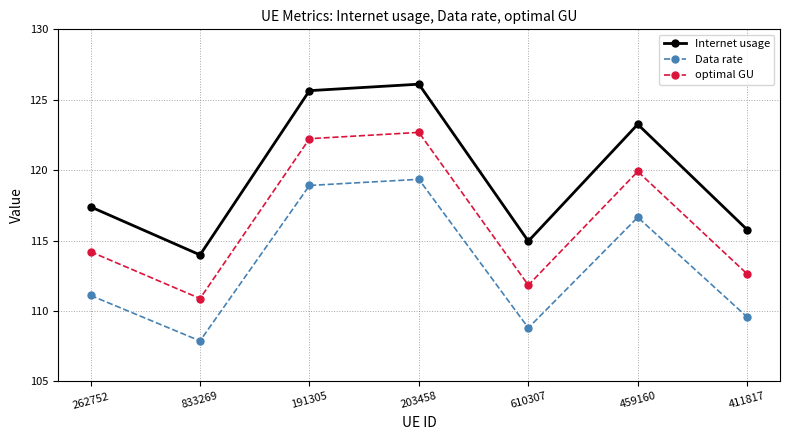

What are all the series names shown in the legend?

Internet usage, Data rate, optimal GU